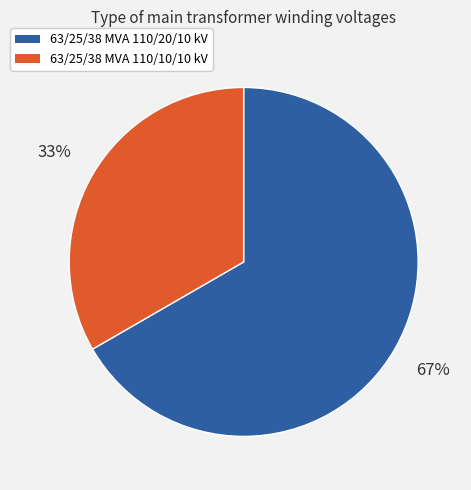

Do 63/25/38 MVA 110/20/10 kV and 63/25/38 MVA 110/10/10 kV together represent more than half of the pie?

Yes